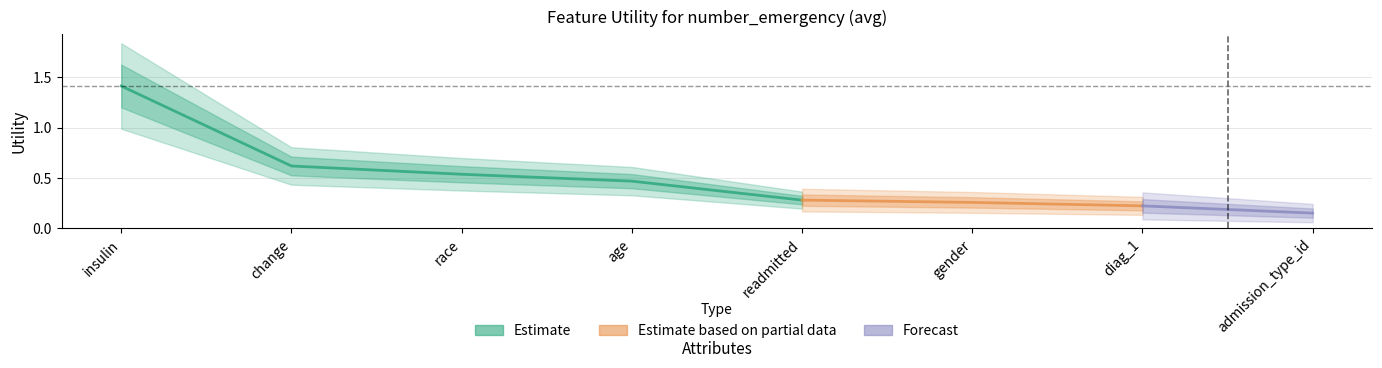

Reading right to left, extract all data points from this chart.

0.2	0.2	0.3	0.3	0.5	0.5	0.6	1.4